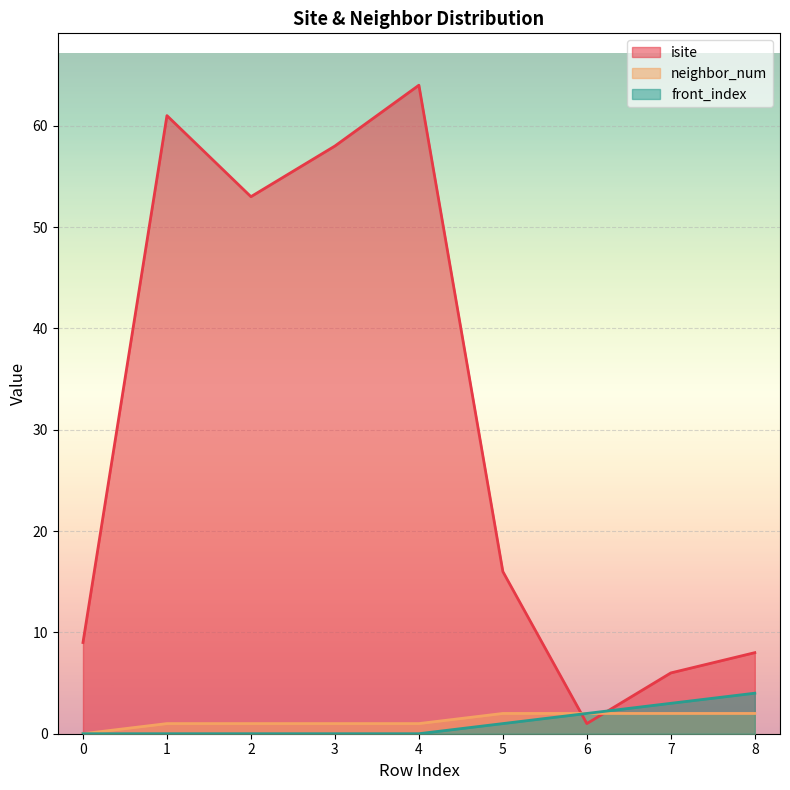

At 6, list the series in order from smallest to largest.

isite, neighbor_num, front_index